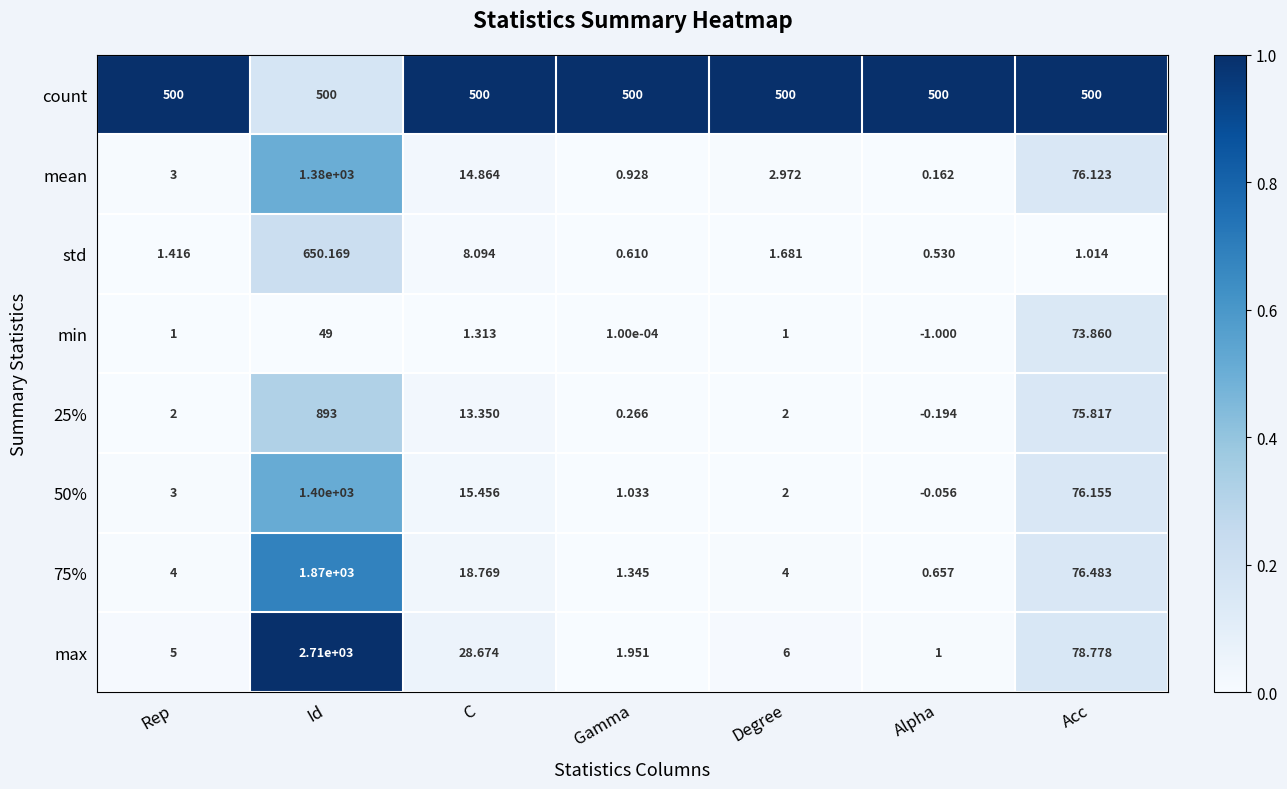

What is the spread (max minus min) of values at Degree?

499.0